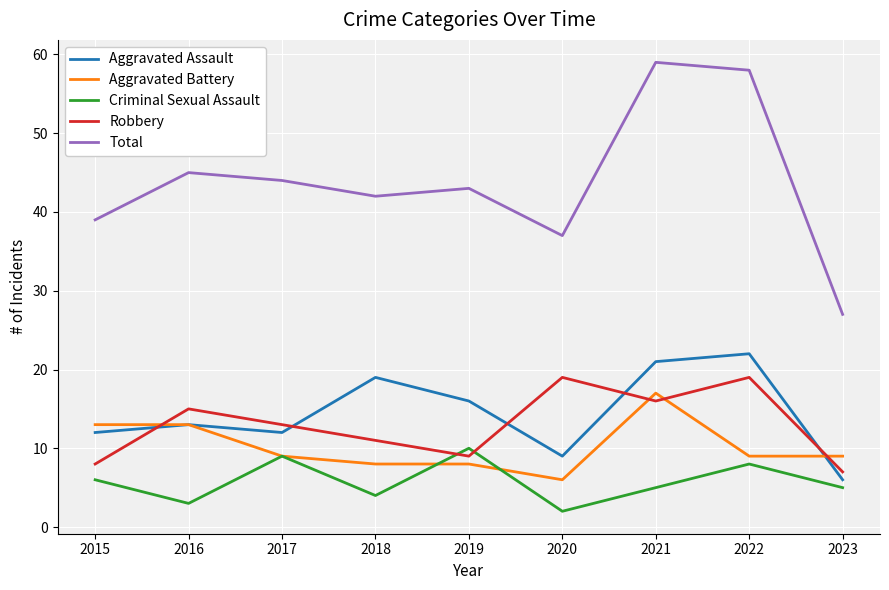

Which series has the largest range (max minus min)?

Total